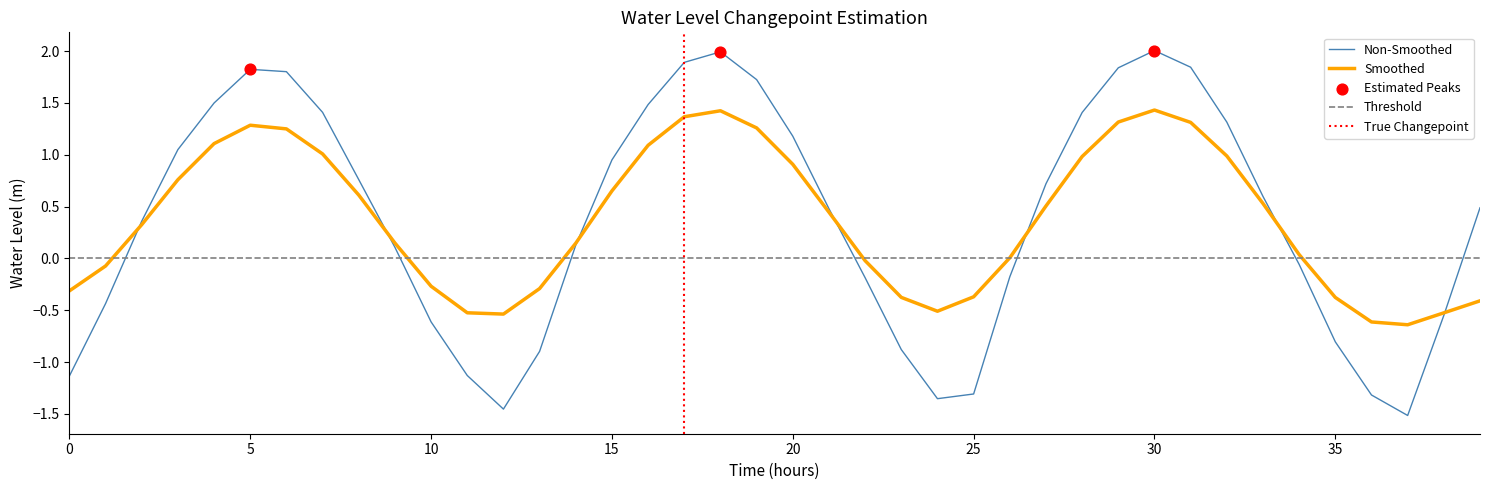

True or false: Non-Smoothed has a value of 2.0 at 30.

True